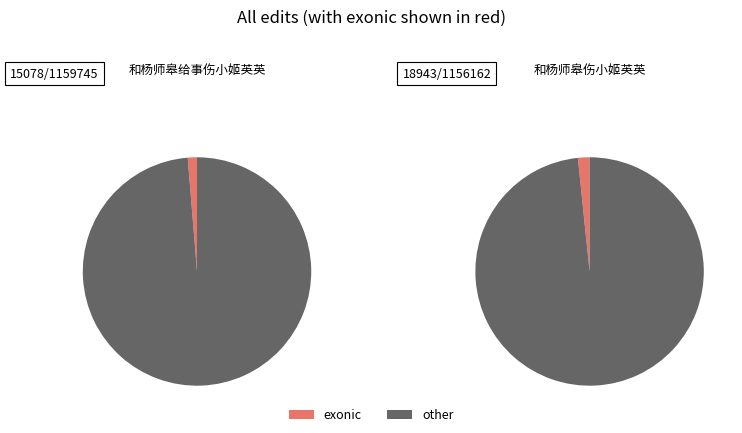

Is there a majority slice in this chart?

Yes